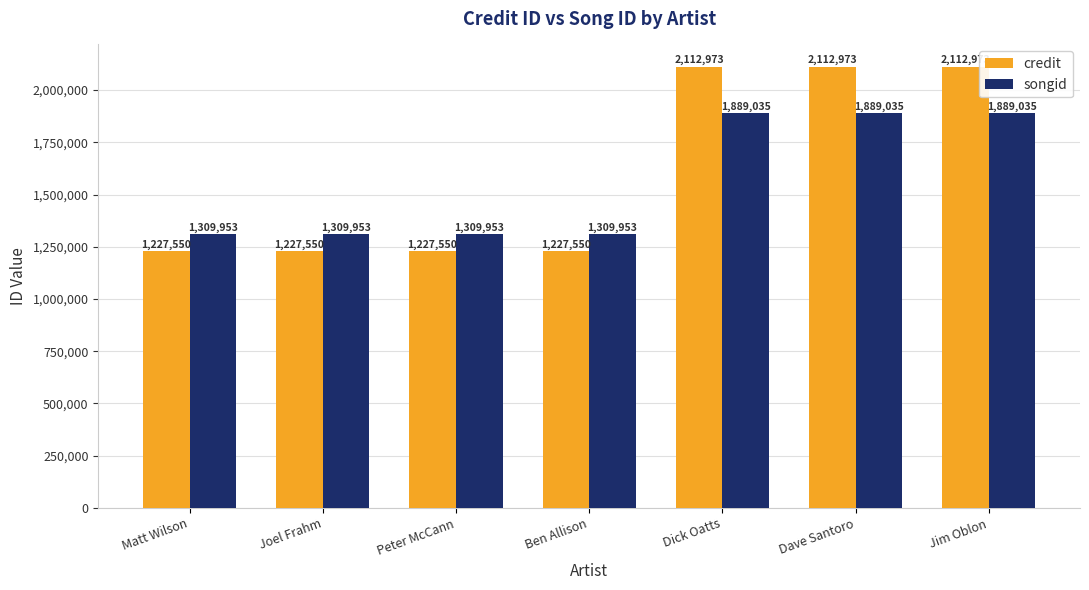

What is the difference between the songid values at Jim Oblon and Ben Allison?

579082